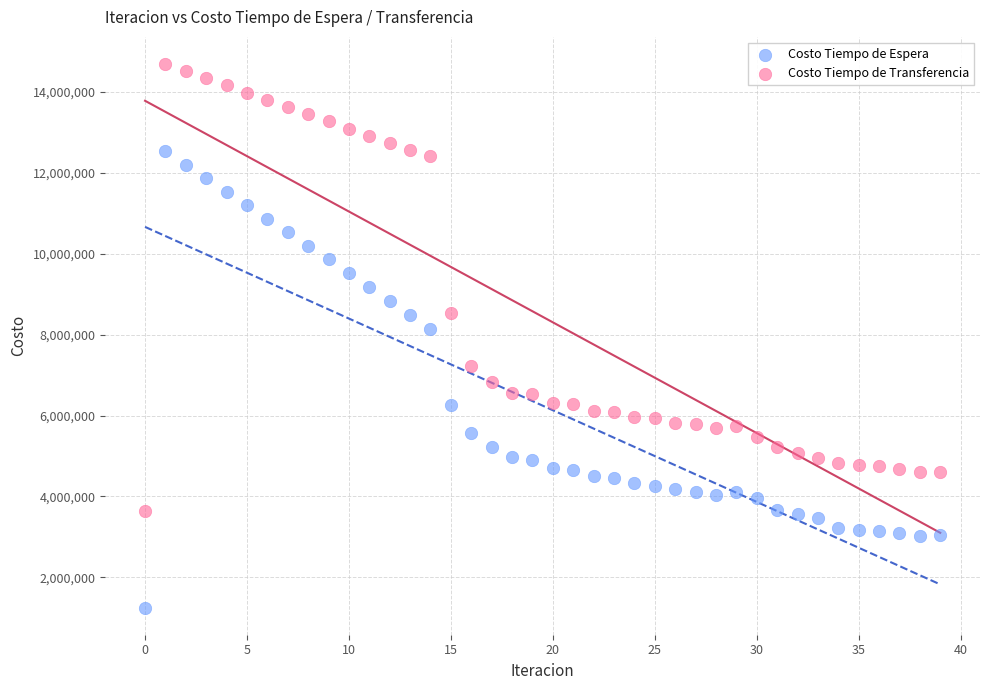

Which series contains the highest Y value?

Costo Tiempo de Transferencia